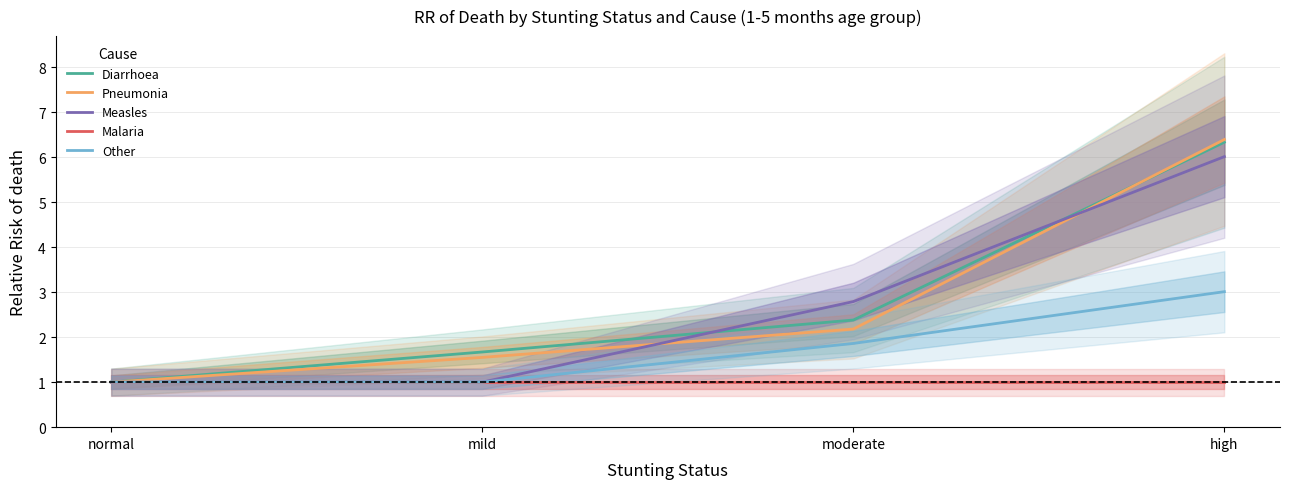

What is the value of the Diarrhoea point at the 1st from the left?

1.0